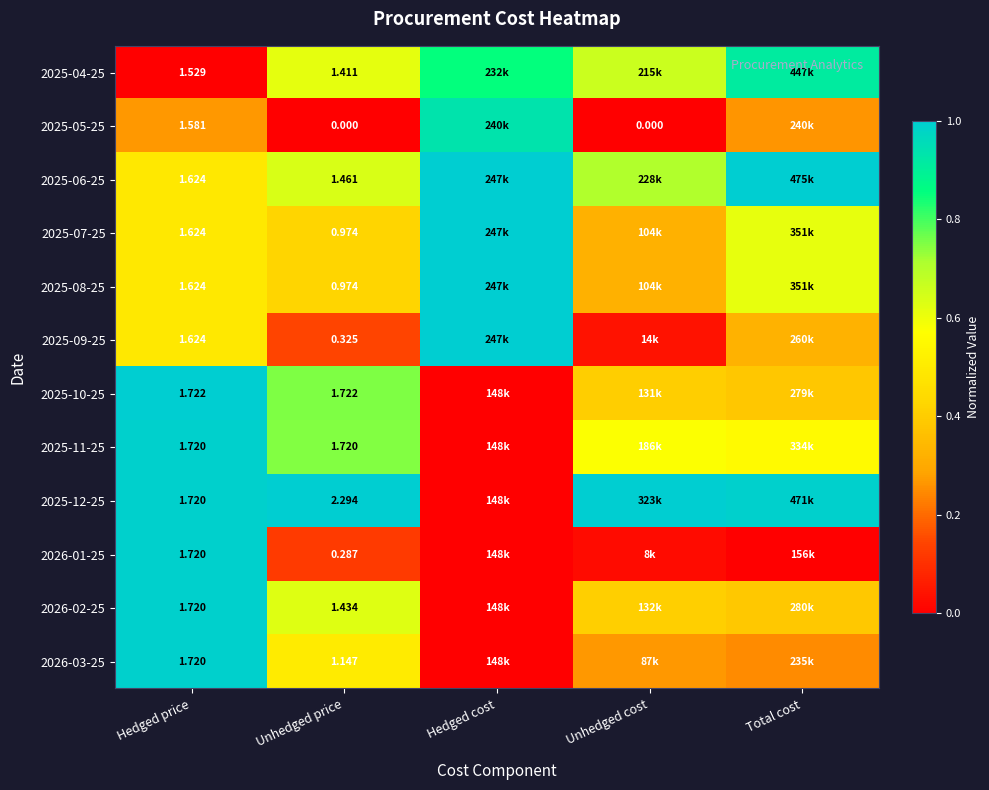

Which series has the largest total across all categories?

2025-12-25